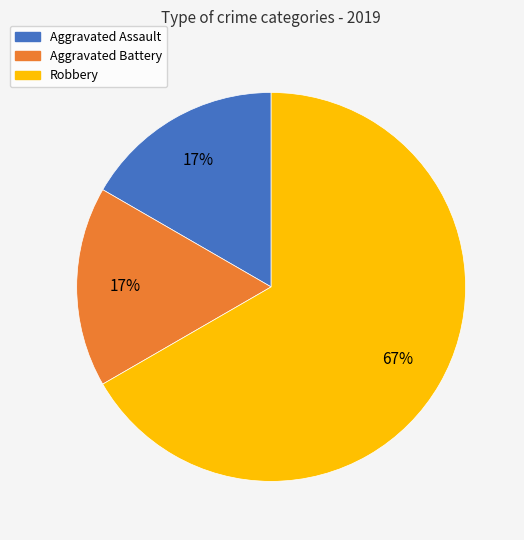

Combined, do Aggravated Battery and Robbery account for over 50%?

Yes